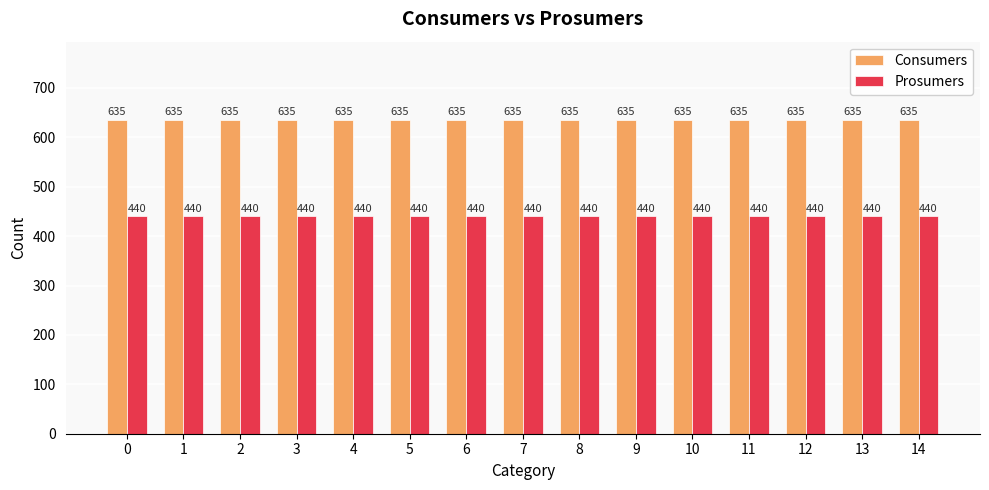

How many bars are there in total?

30